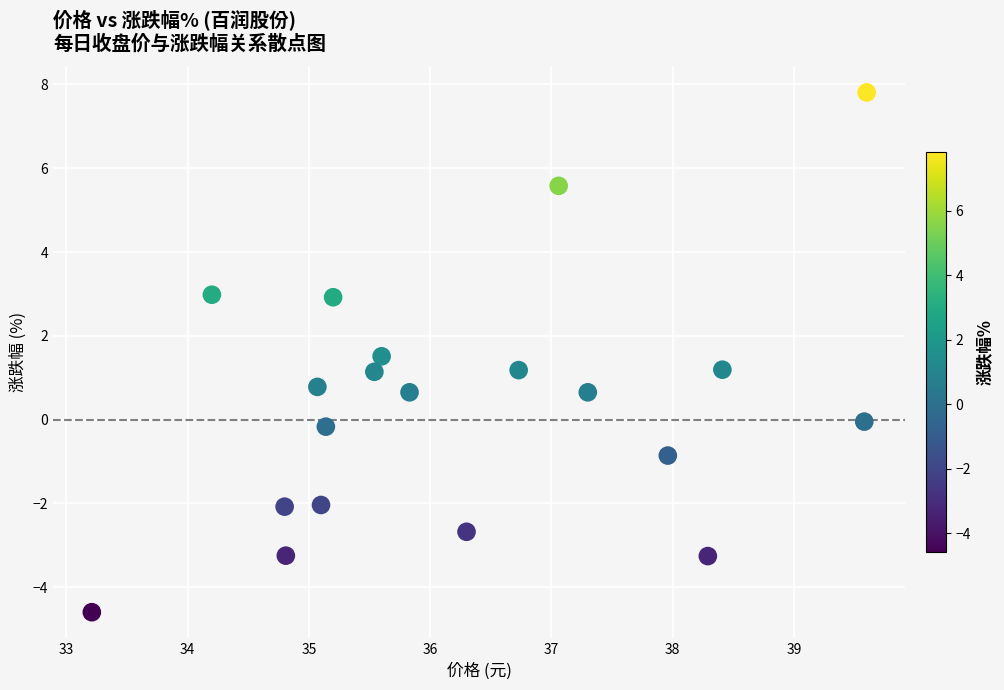

What is the range of Y values (max minus min)?

12.4